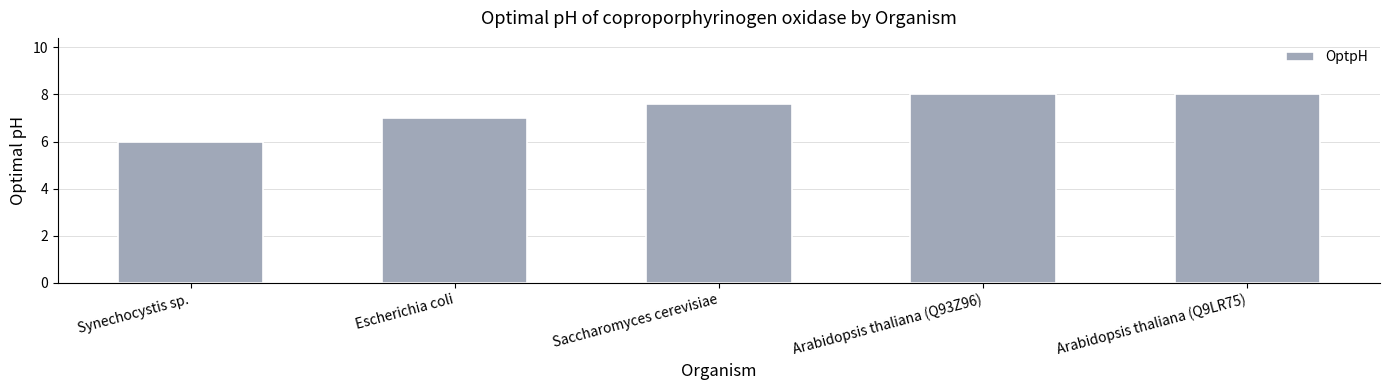

What is the approximate value at Saccharomyces cerevisiae?

7.6